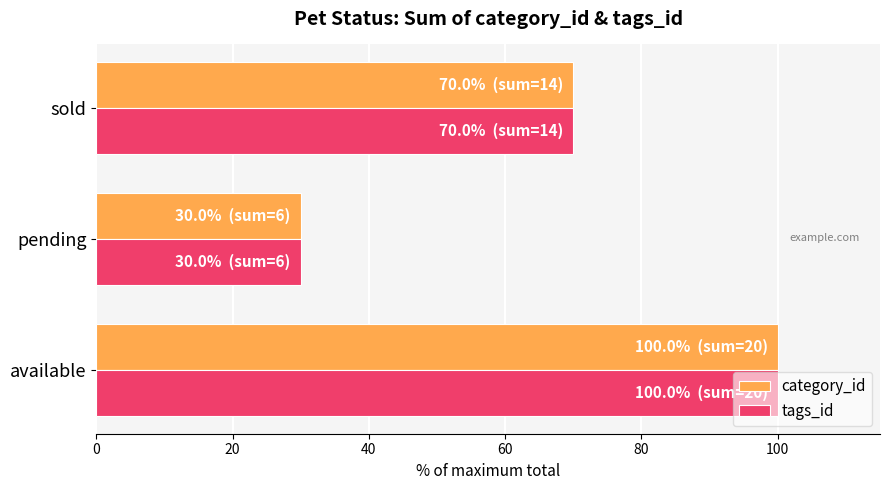

At which label does tags_id reach its peak?

available